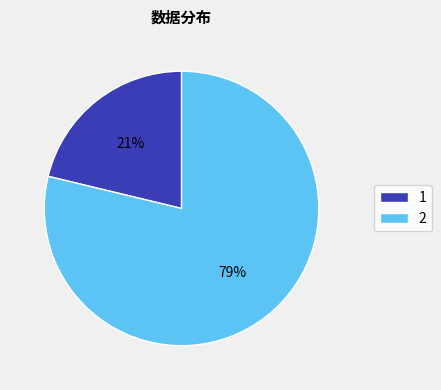

To the nearest percent, what is the difference between the largest and smallest slice percentages?

58%